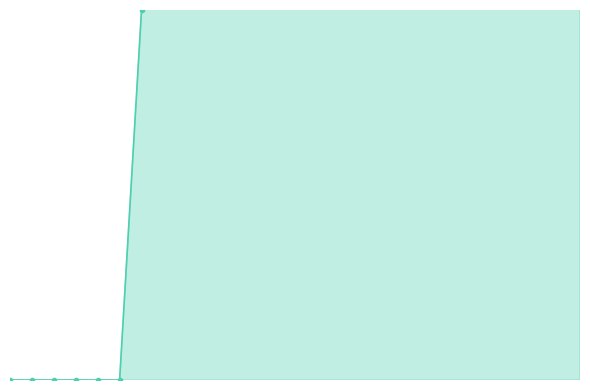

Read the value at 15.

10.5